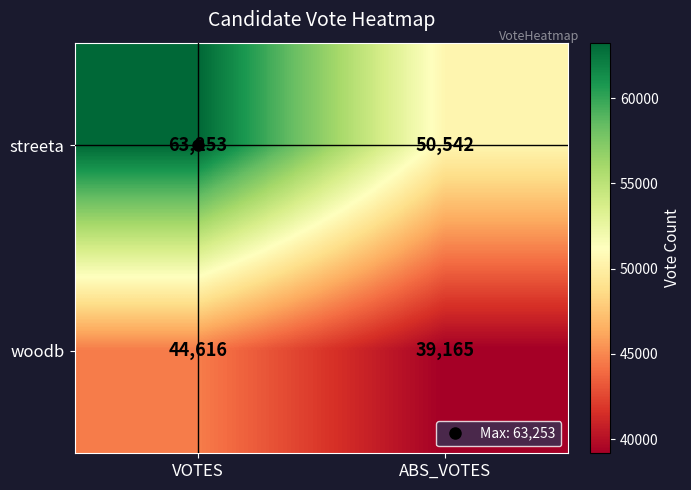

True or false: woodb has a value of 67691 at VOTES.

False